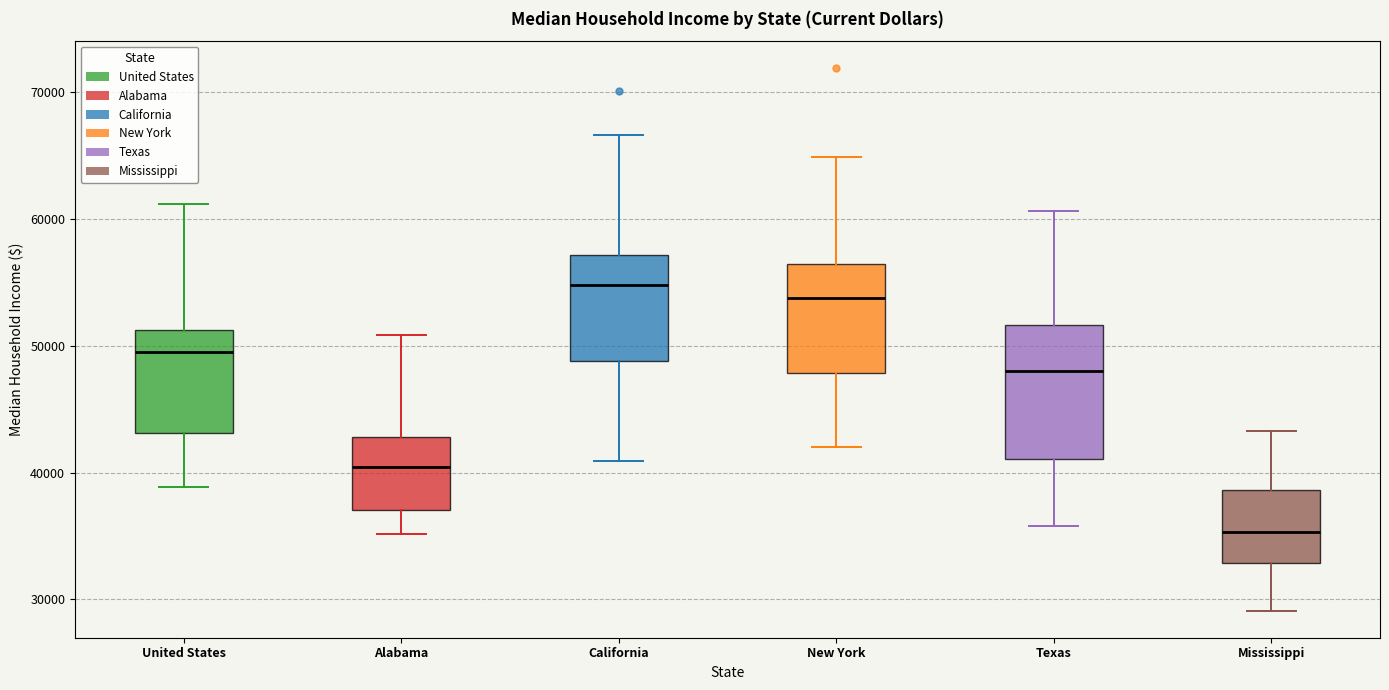

Reading left to right, read every box against the y-axis: the position of its median line, the range the box covers, and the ends of its whiskers. The values are not printed on the chart, so give them approximately, as read against the axis.

United States: median 50000, box 43000 to 51000, whiskers 39000 to 61000
Alabama: median 40000, box 37000 to 43000, whiskers 35000 to 51000
California: median 55000, box 49000 to 57000, whiskers 41000 to 67000
New York: median 54000, box 48000 to 56000, whiskers 42000 to 65000
Texas: median 48000, box 41000 to 52000, whiskers 36000 to 61000
Mississippi: median 35000, box 33000 to 39000, whiskers 29000 to 43000